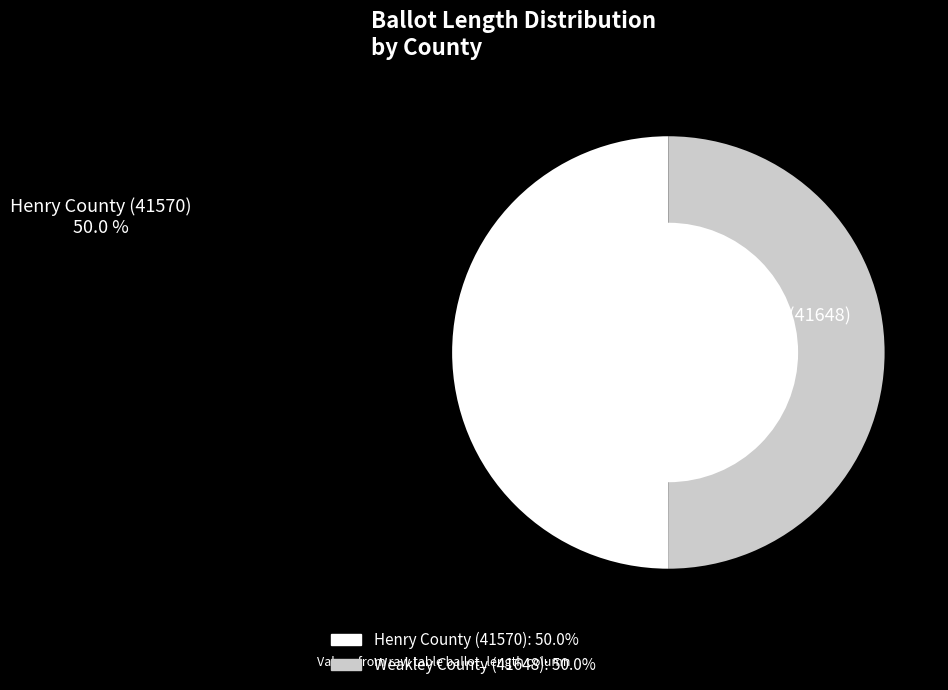

Is it true that Henry County (41570) is 50% of the pie?

True